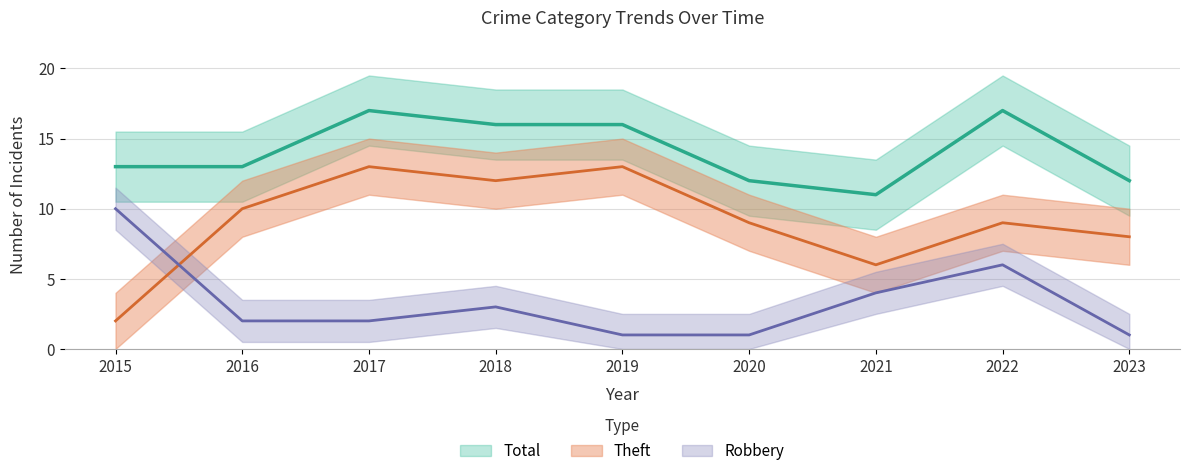

Between 2018 and 2020, which is larger?

2018